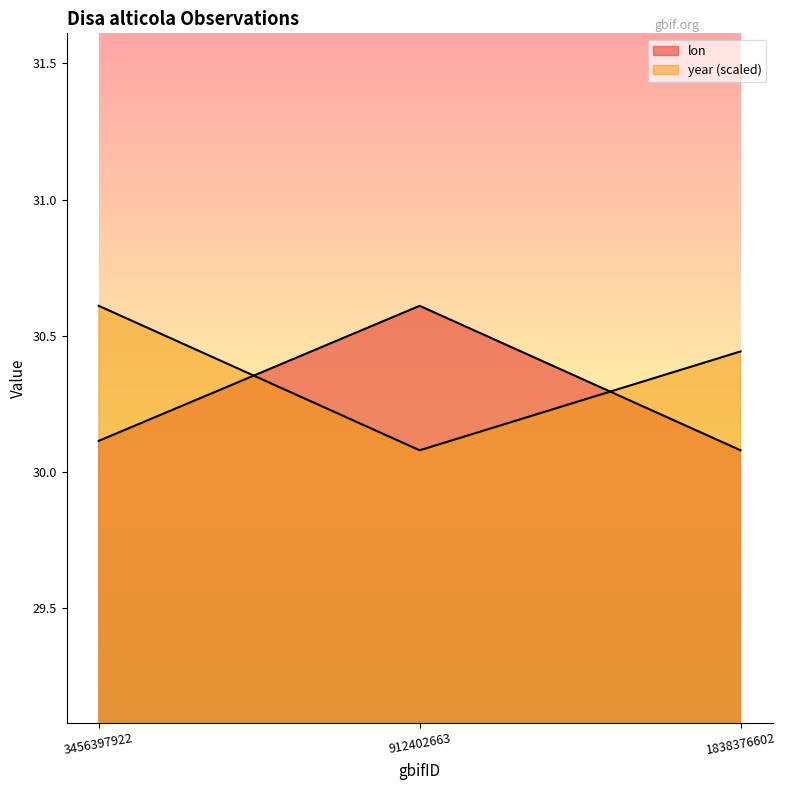

What value does the lon series have at 3456397922?

30.1